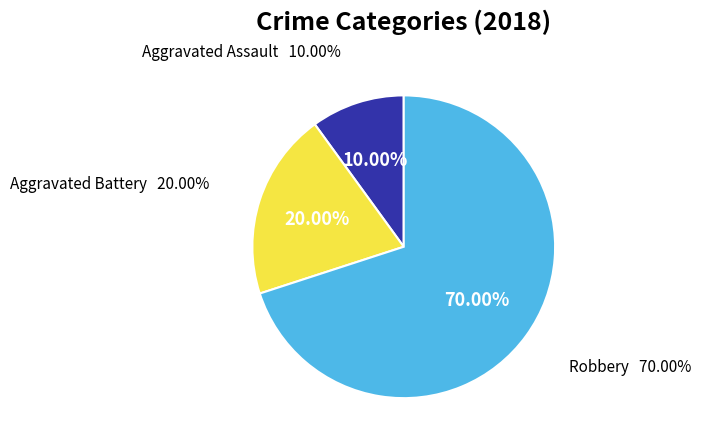

True or false: Aggravated Battery accounts for 20% of the total.

True